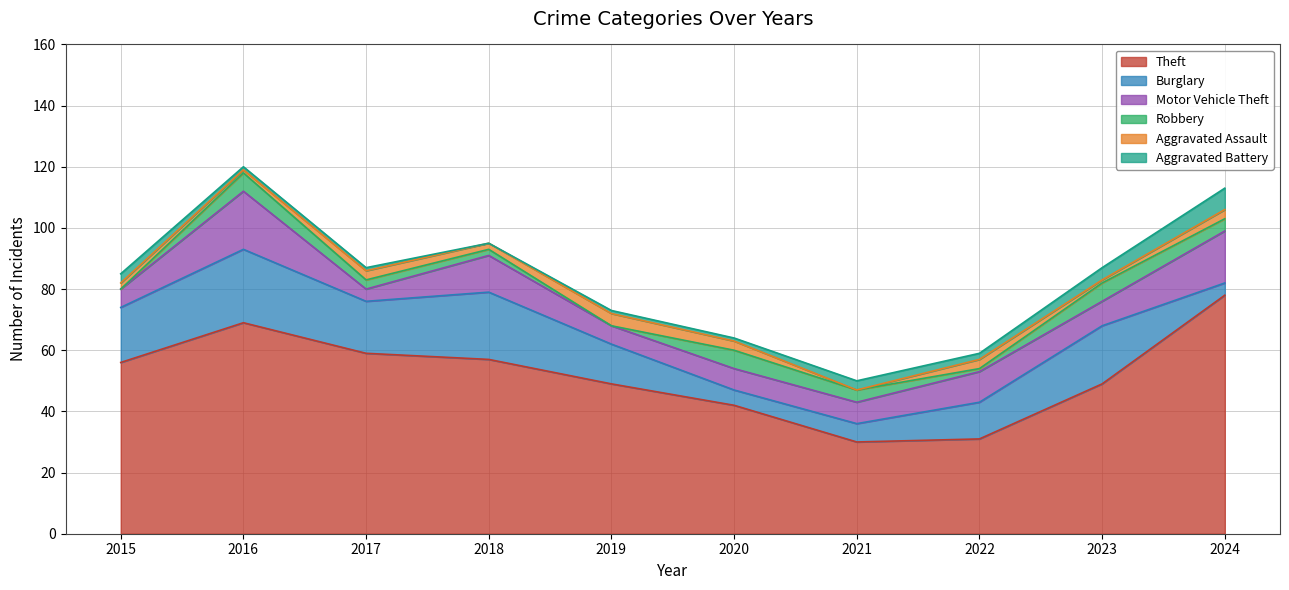

What is the difference between the maximum and minimum values in the Theft series?

48